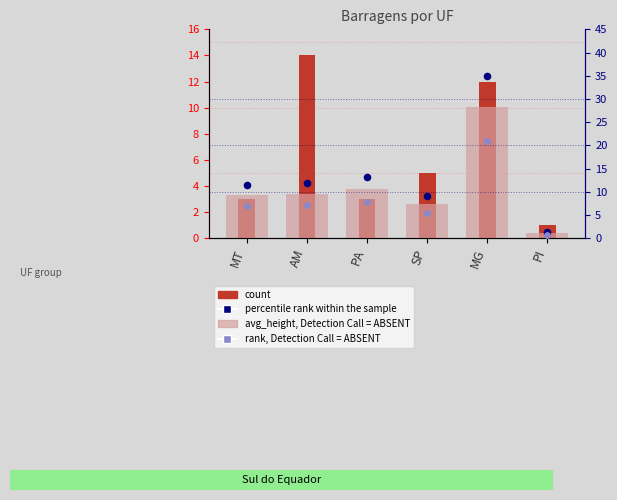

Is the value of rank, Detection Call = ABSENT at PI greater than the value of count at MT?

No